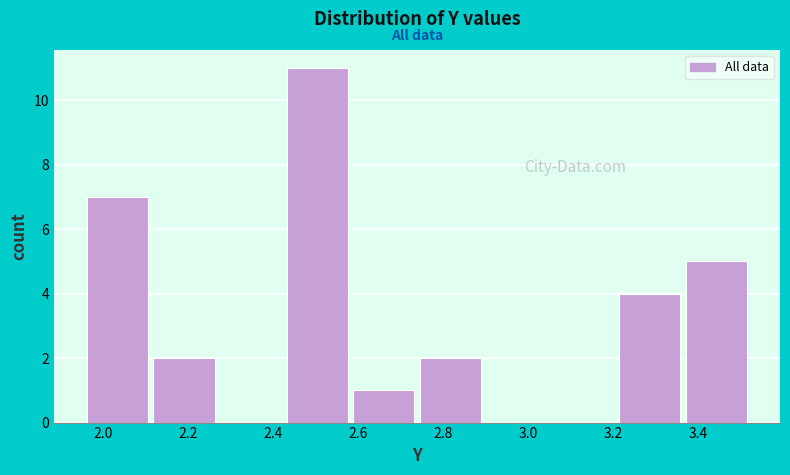

Over which range of the x-axis is the bar tallest?

2.42 to 2.58